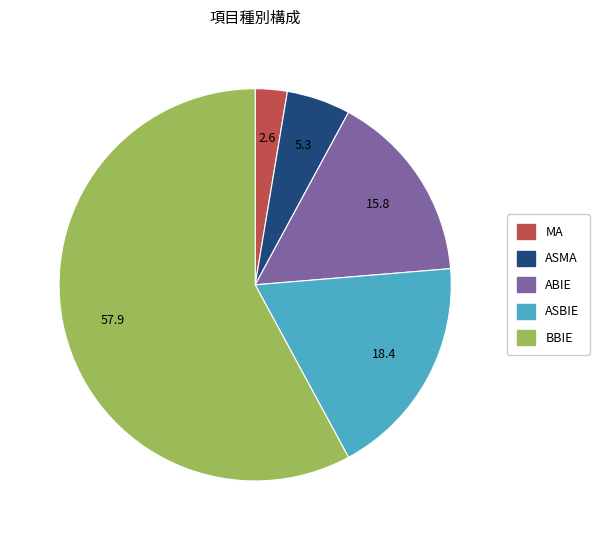

Do ASMA and MA together represent more than half of the pie?

No